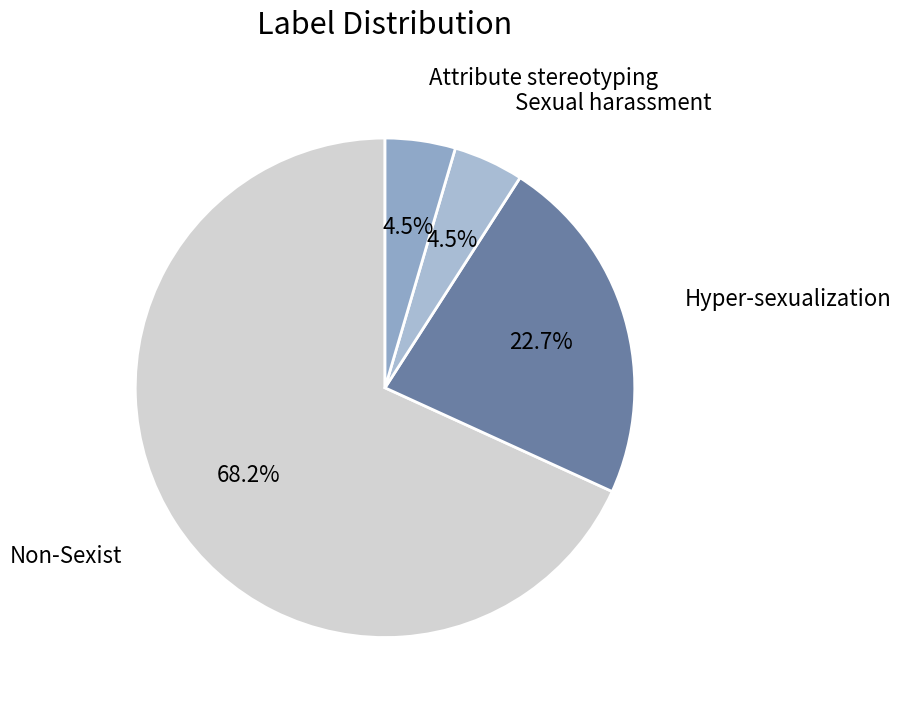

Count the number of slices in the pie.

4